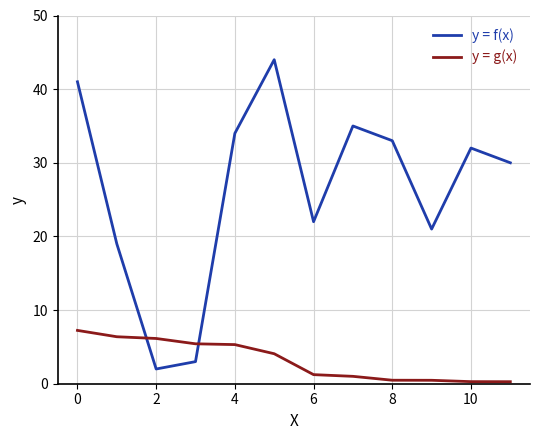

What is the difference between the maximum and minimum values in the y = g(x) series?

7.0